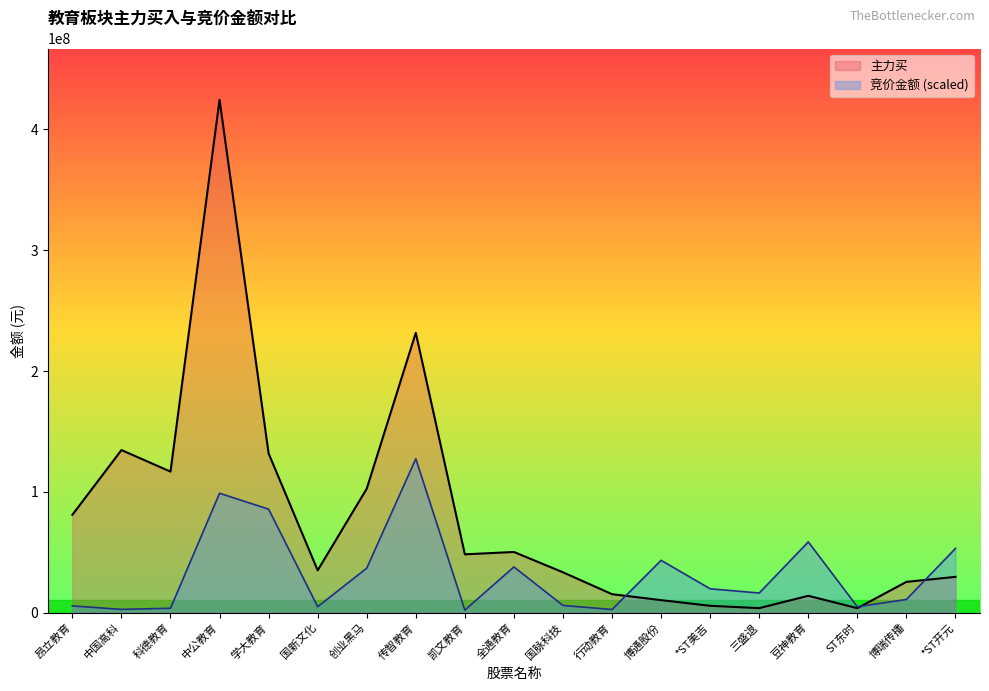

How many categories are shown in the chart?

19